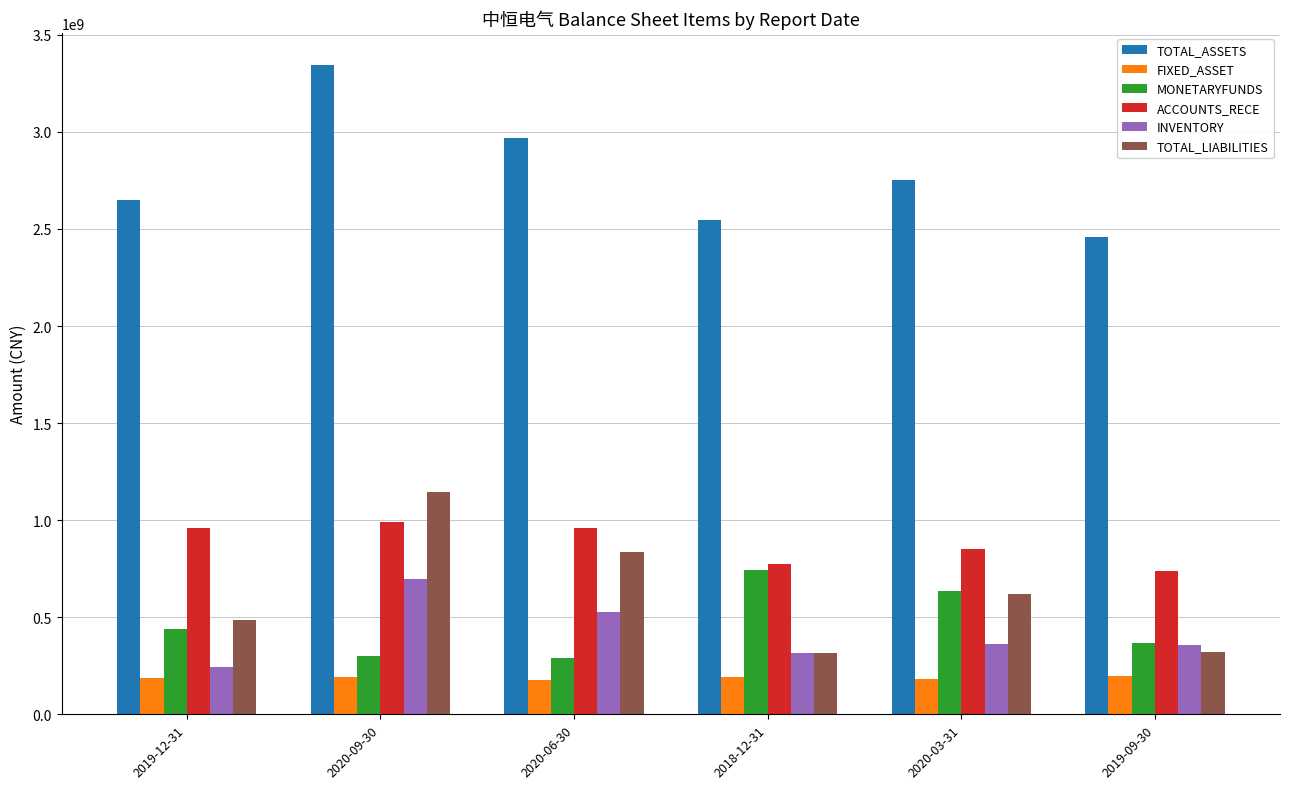

The value of MONETARYFUNDS at 2020-06-30 is 289326302.6. True or false?

True